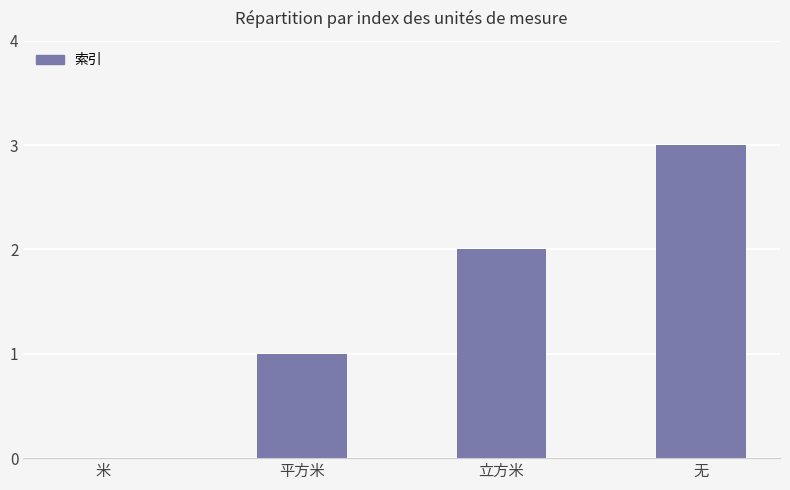

Read the value at 立方米.

2